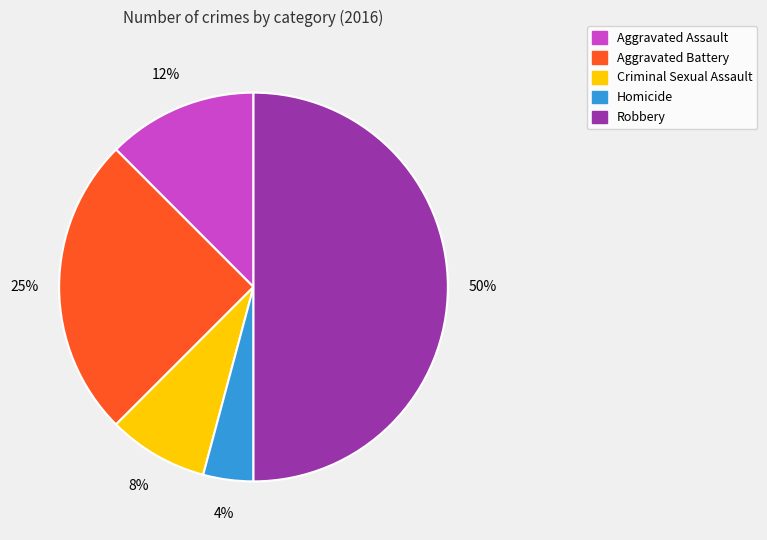

What is the largest slice in the pie chart?

Robbery